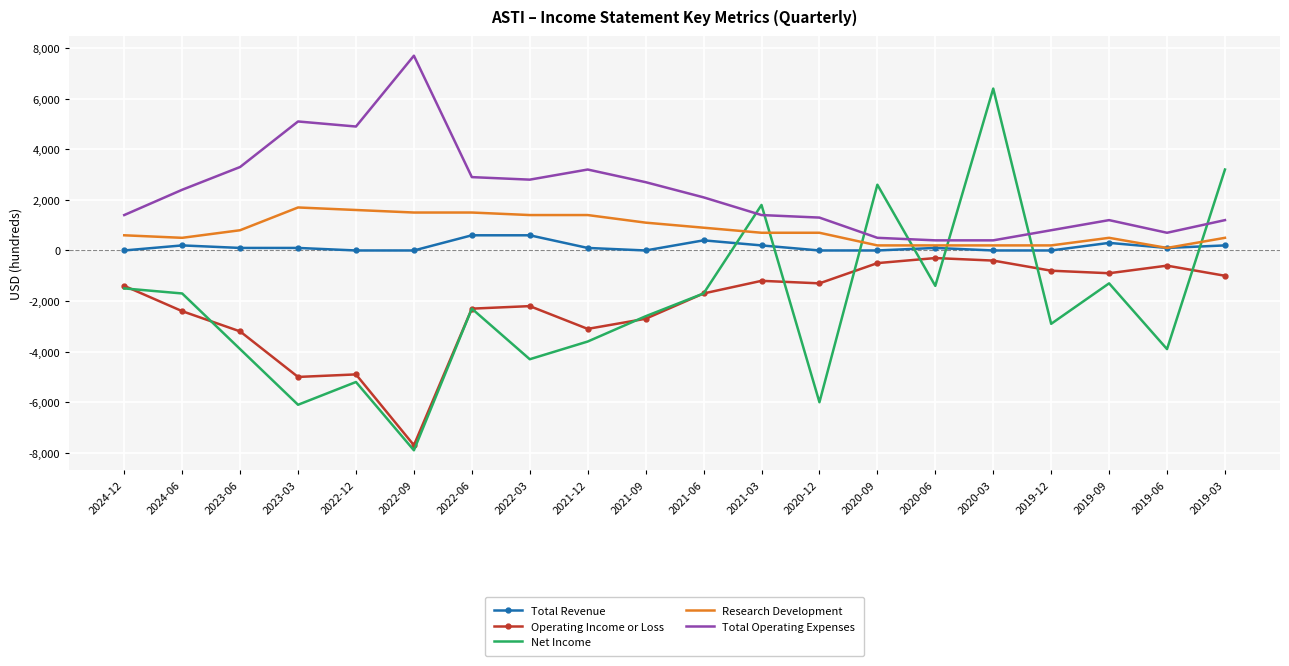

Which category has the highest value across all series?

2022-09